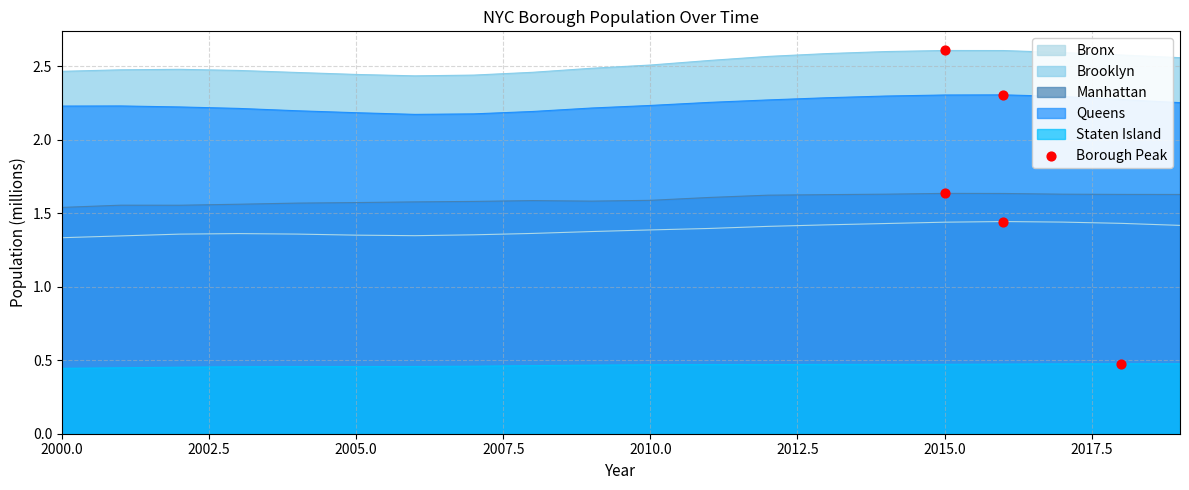

Which series has the largest total across all categories?

Brooklyn